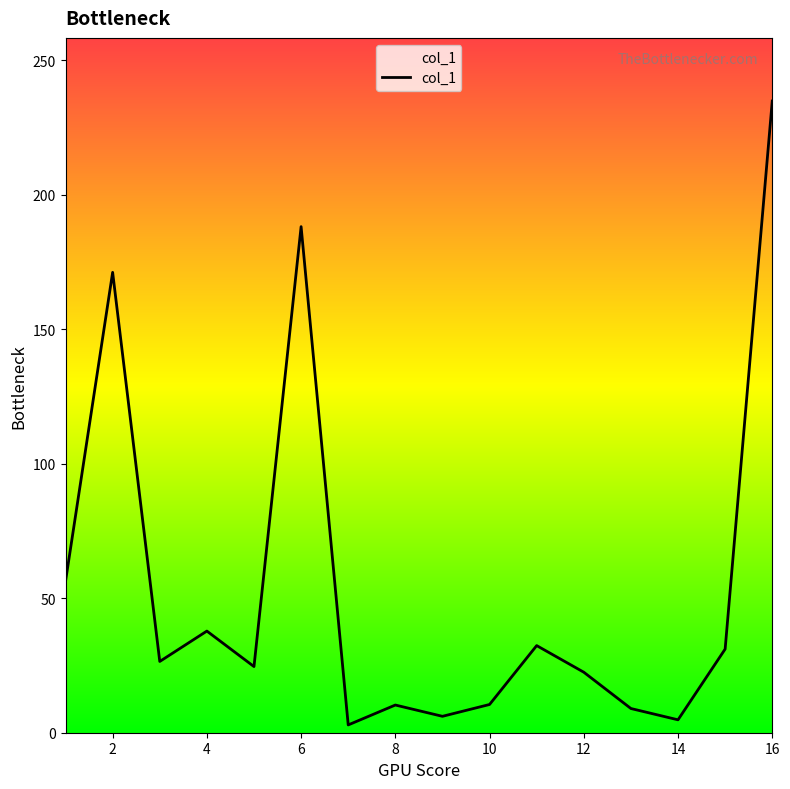

What is the average value?

54.3